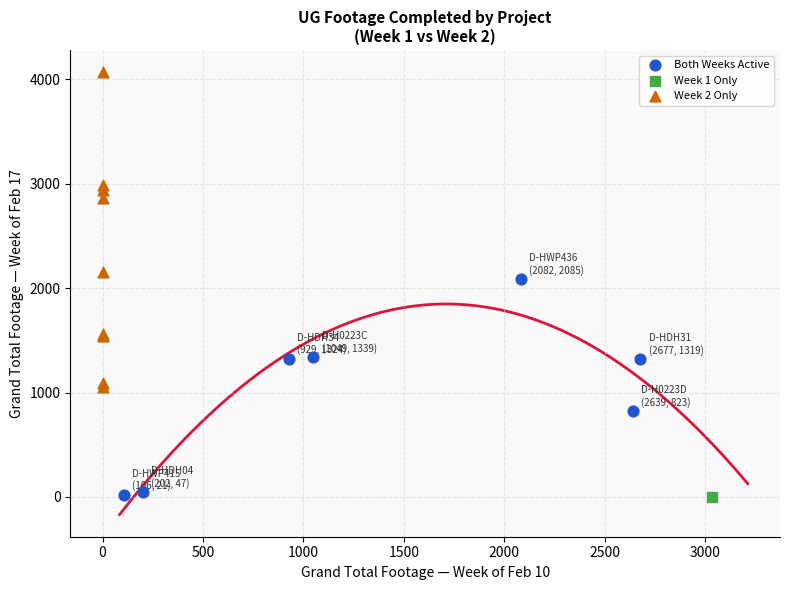

What are all the series names shown in the legend?

Both Weeks Active, Week 1 Only, Week 2 Only